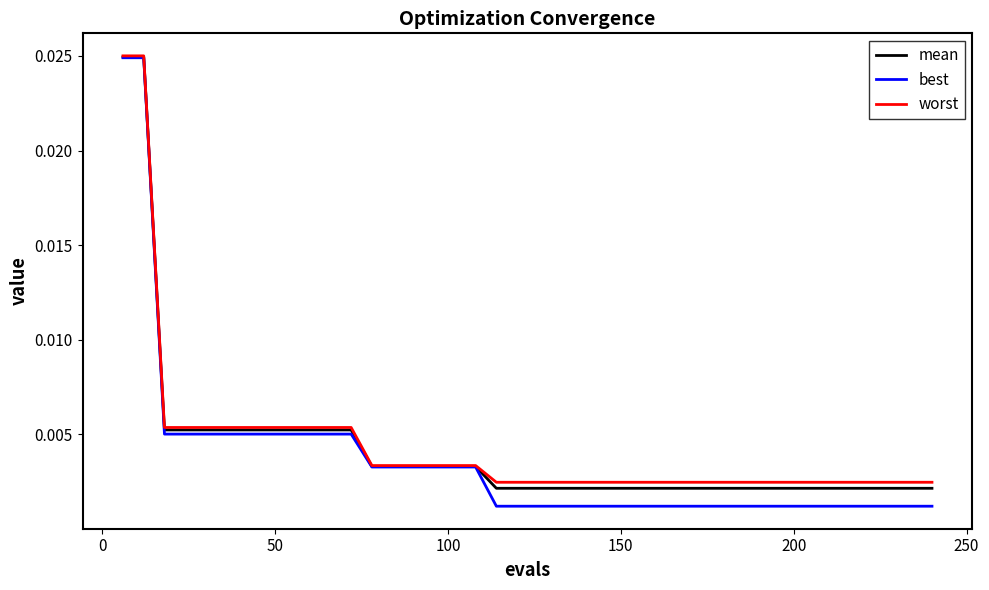

Which series has the largest range (max minus min)?

best